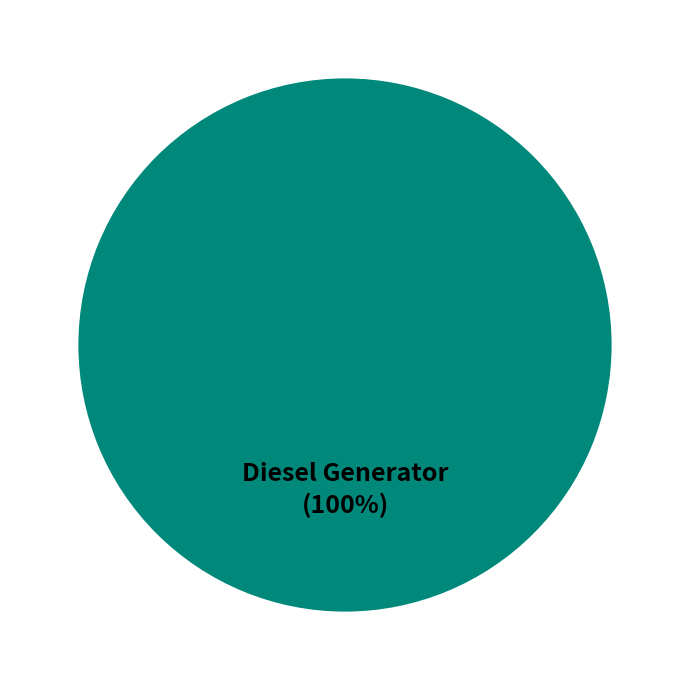

The Diesel Generator slice represents 100% of the pie. True or false?

True